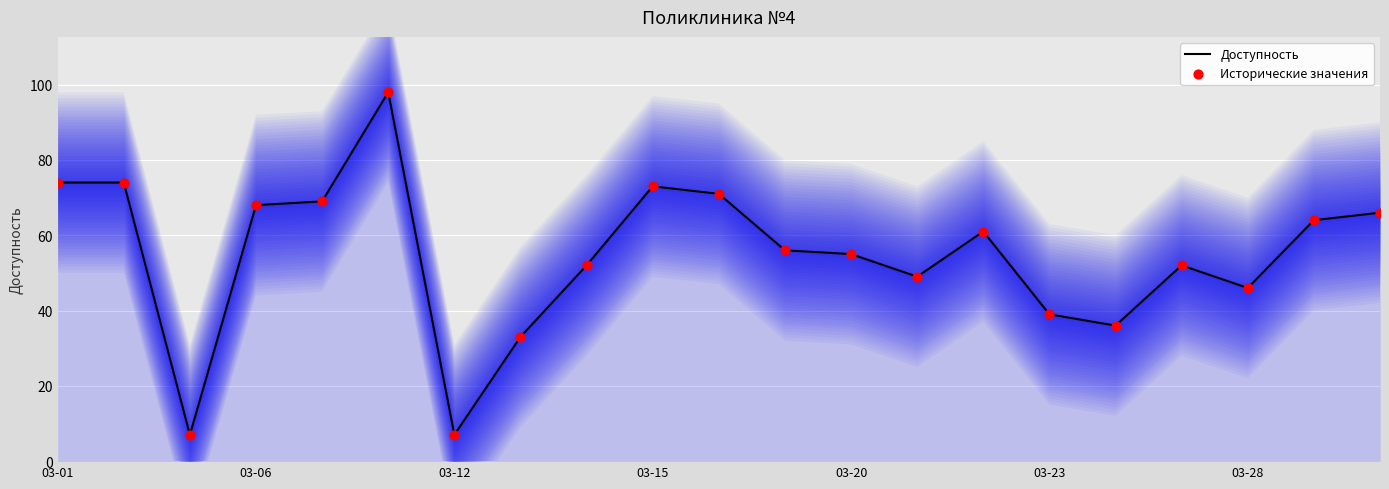

What is the lowest value of the Доступность series?

7